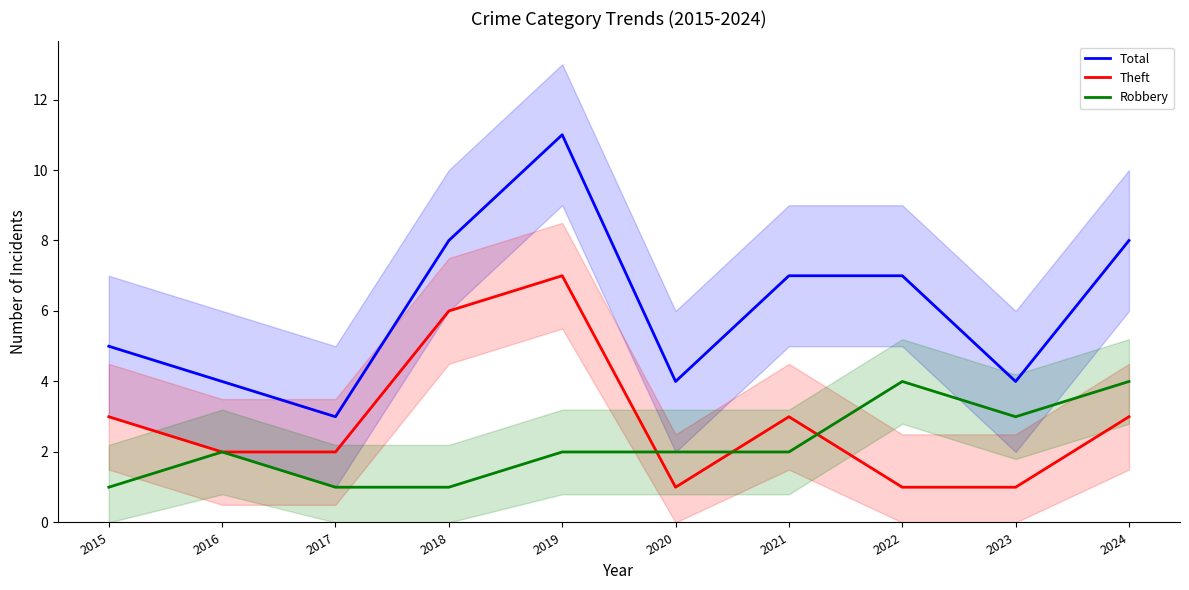

True or false: Total and Robbery cross at least once.

False